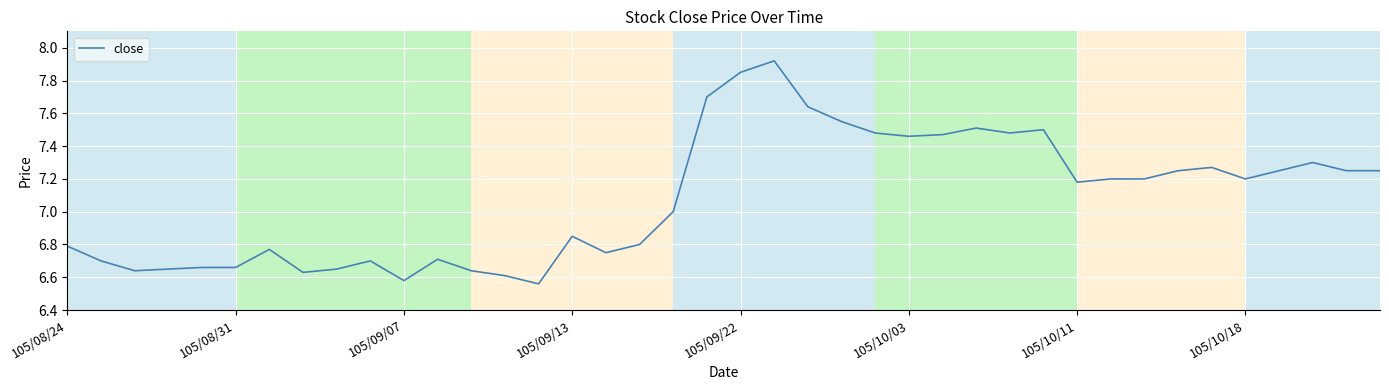

What is the difference between the maximum and minimum values?

1.4